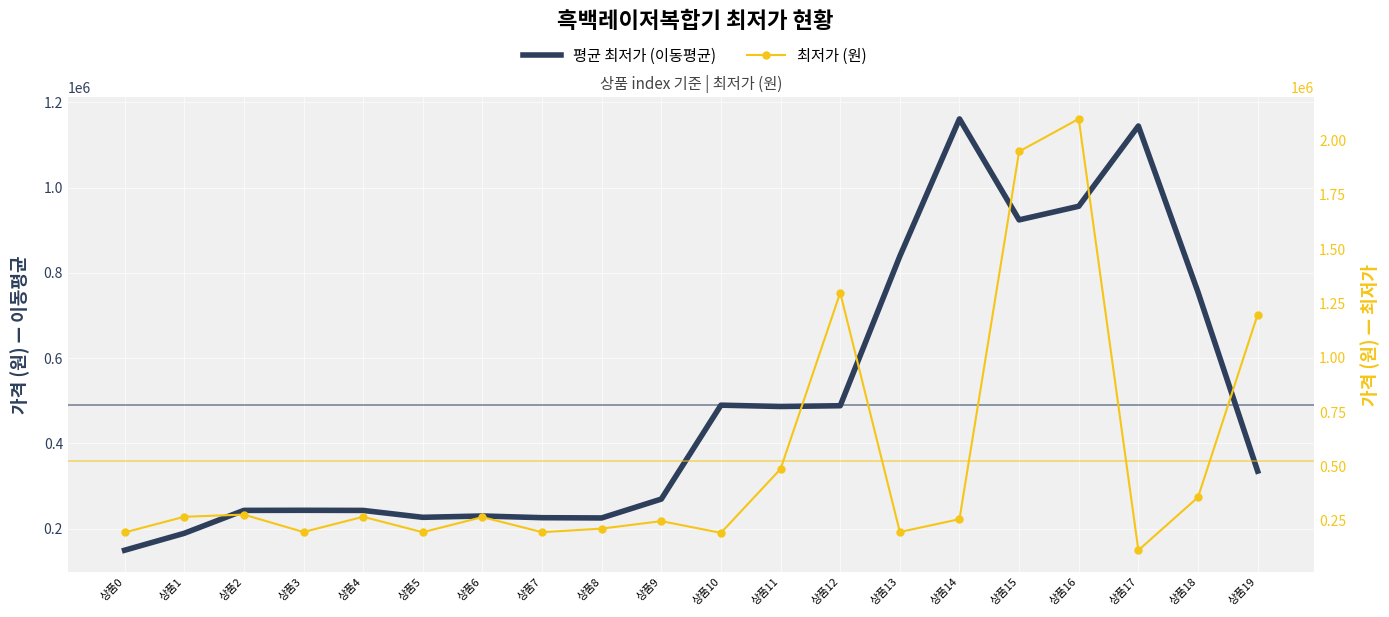

True or false: 평균 최저가 (이동평균) has a value of 282684 at 상품10.

False